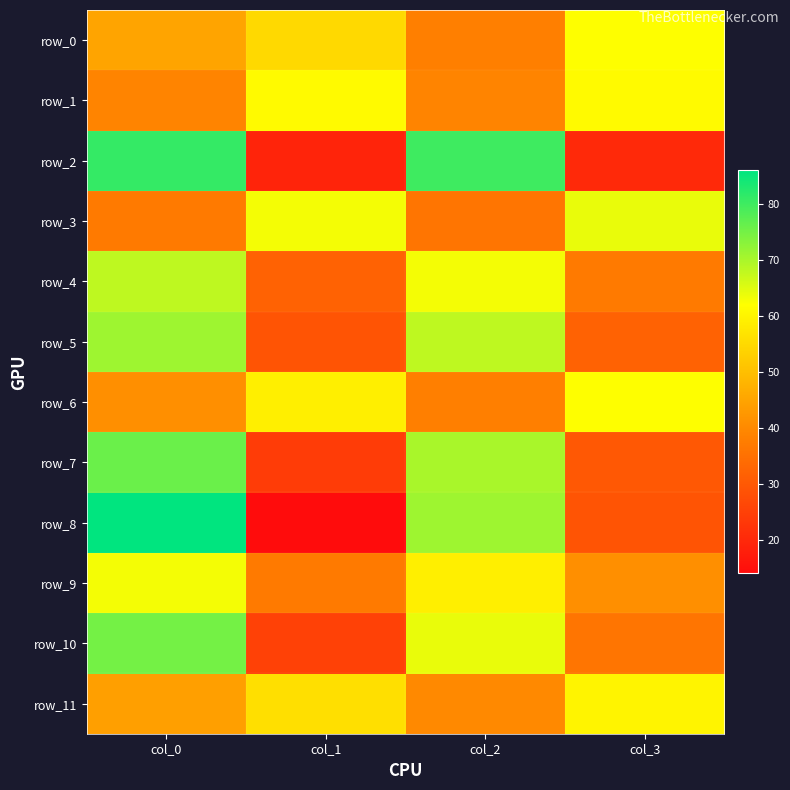

The row_6 series shows 15 at col_2. True or false?

False